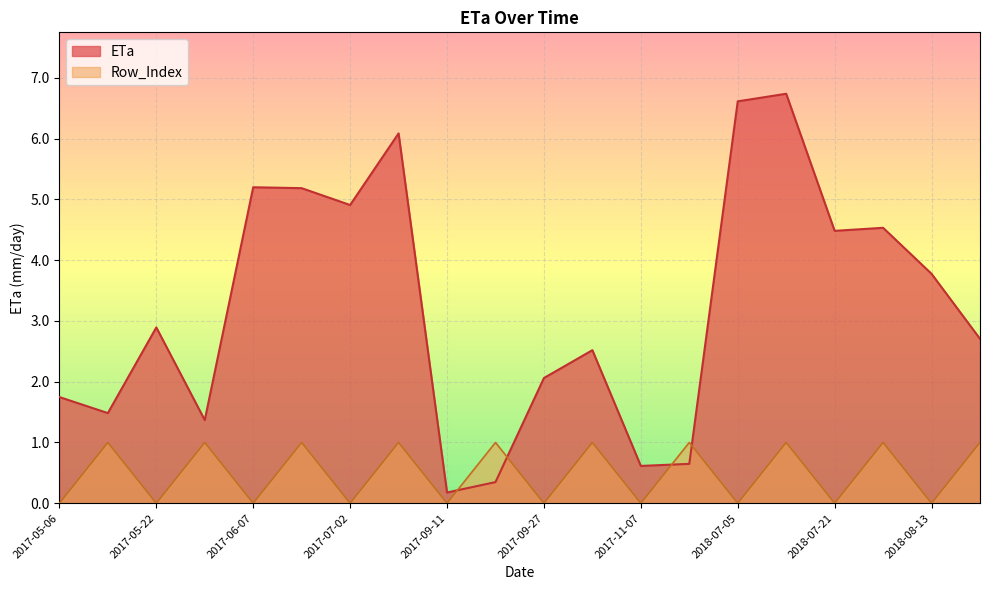

How many intersections are there between Row_Index and ETa?

4